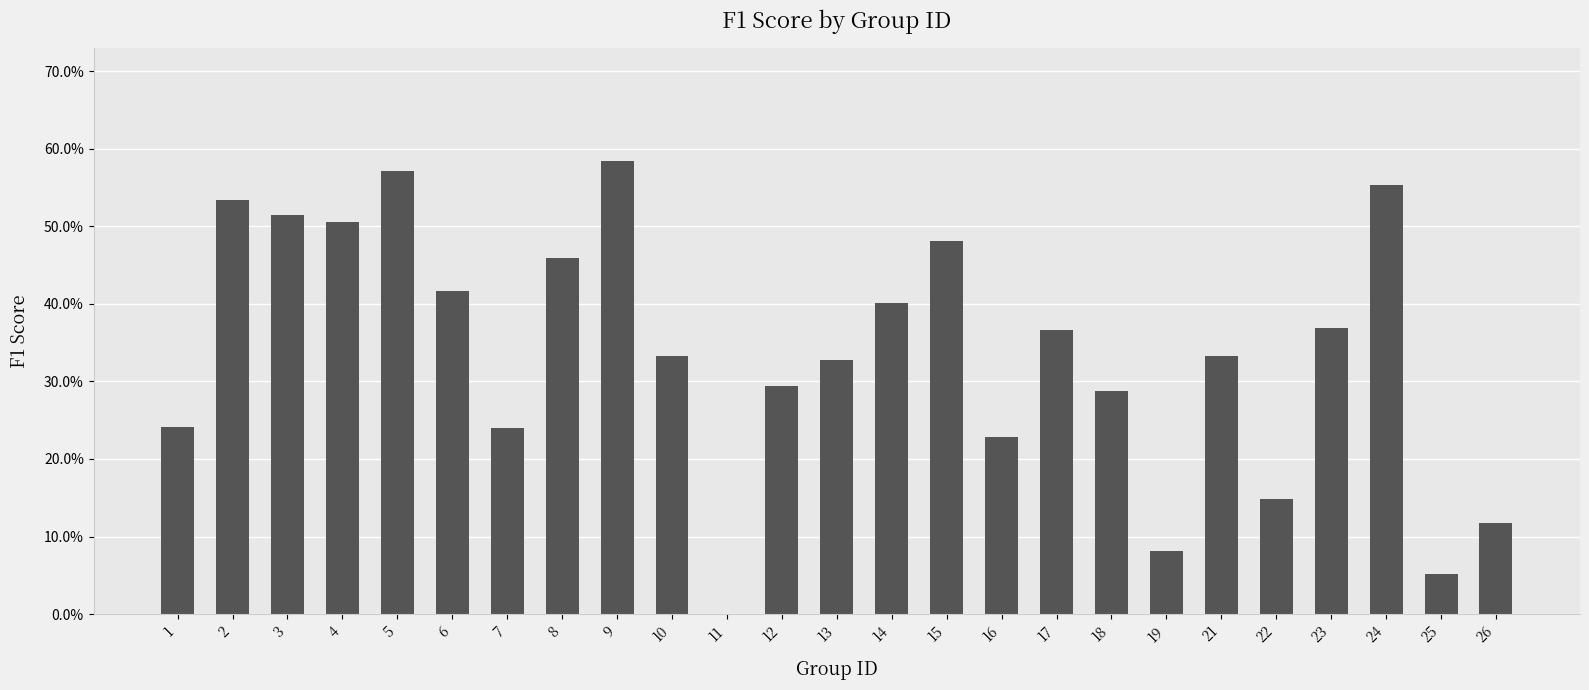

Are the bars horizontal?

No